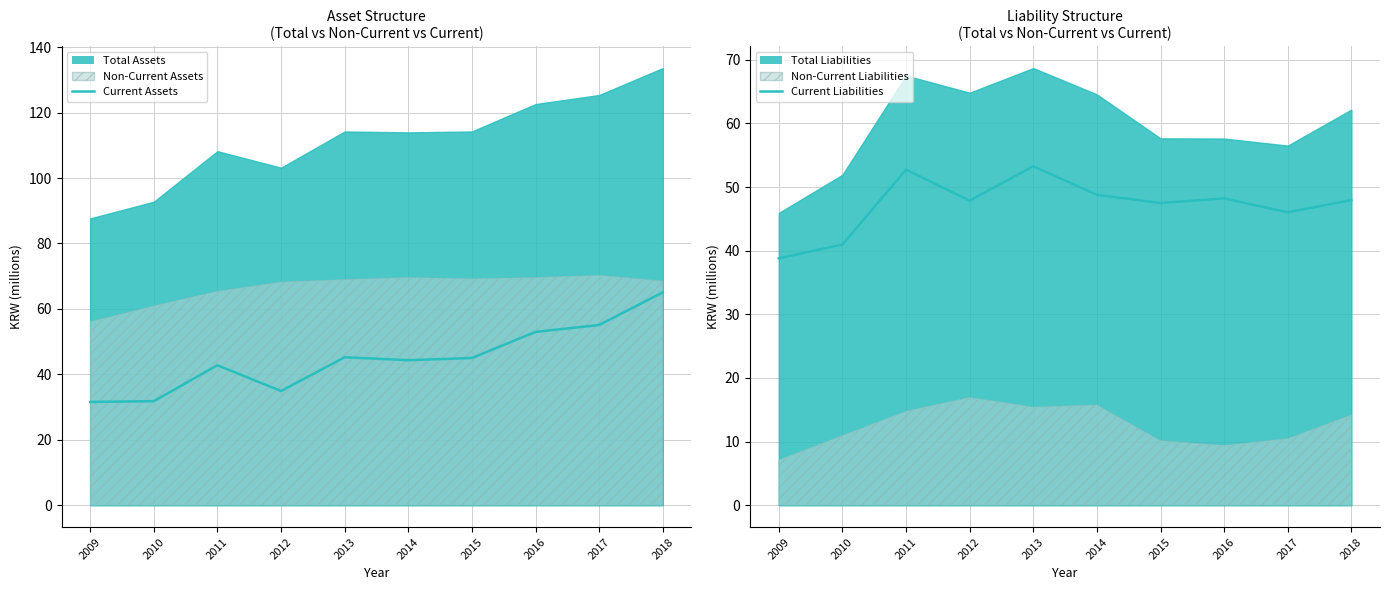

What is the total value across all series at 2017?

101.1